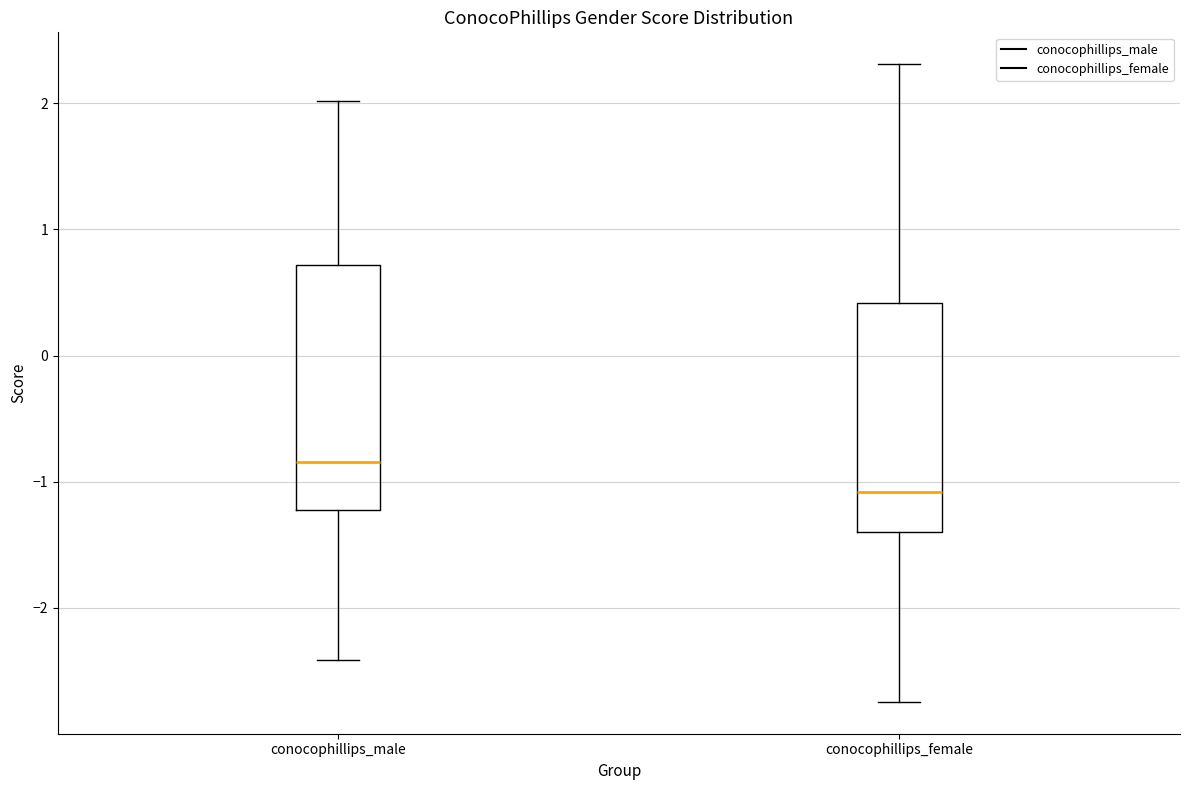

Which box's median line is the lowest?

conocophillips_female